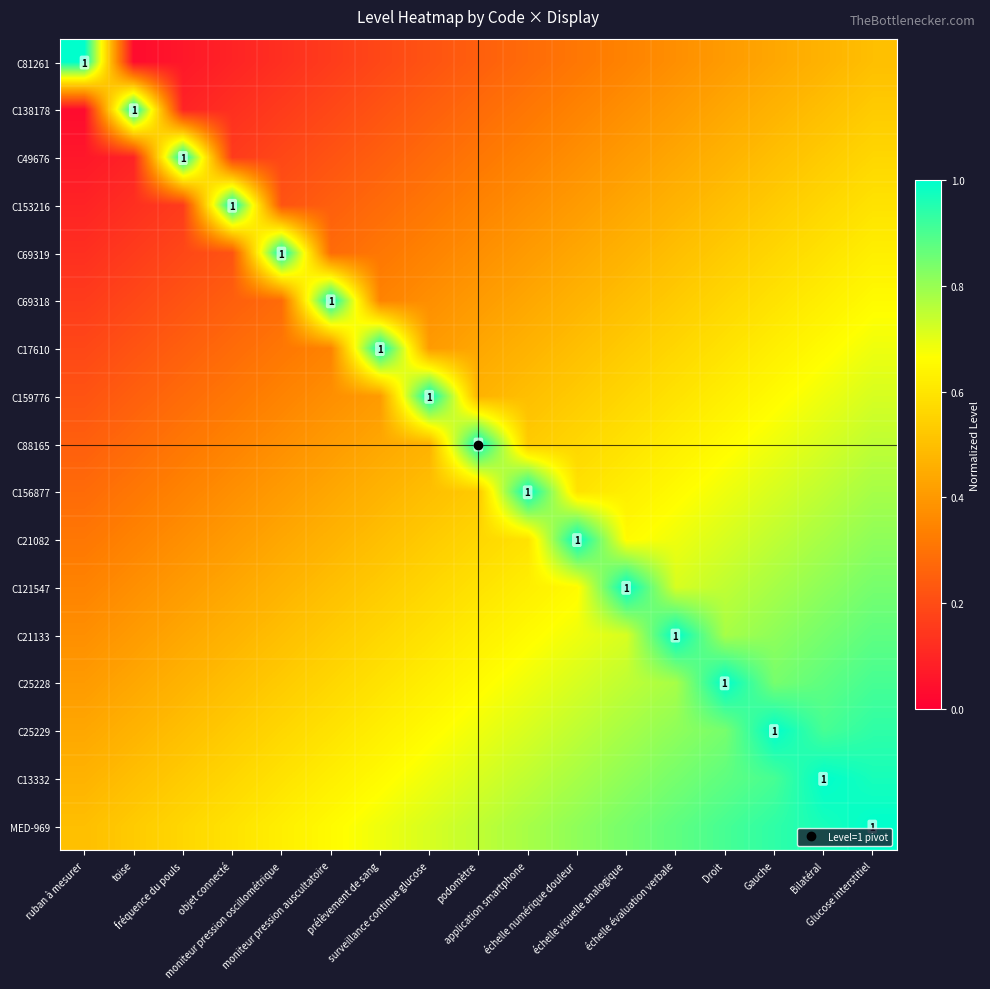

What is the difference between the C25228 values at moniteur pression oscillométrique and surveillance continue glucose?

0.1